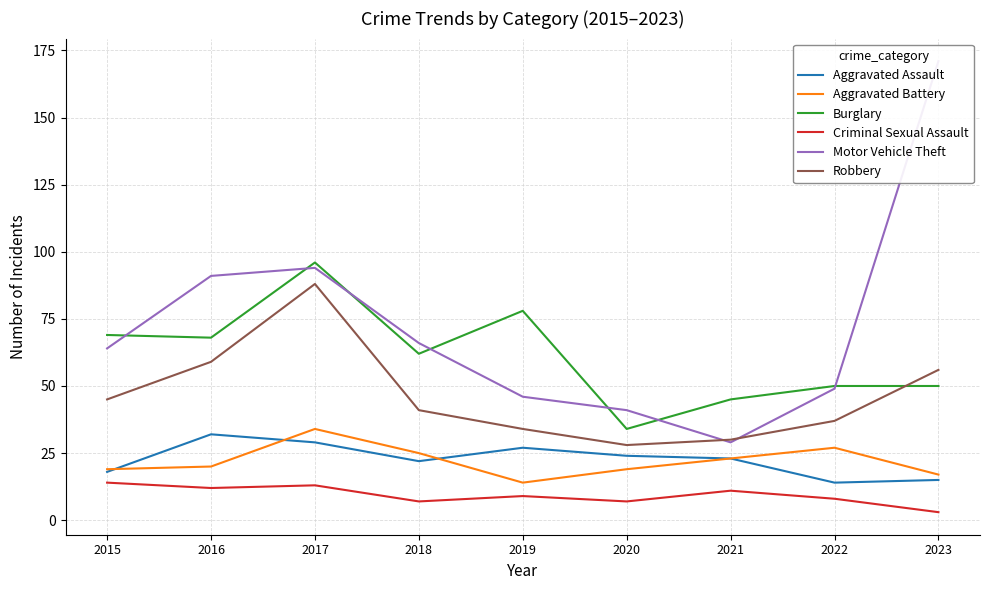

The value of Motor Vehicle Theft at 2017 is 94. True or false?

True